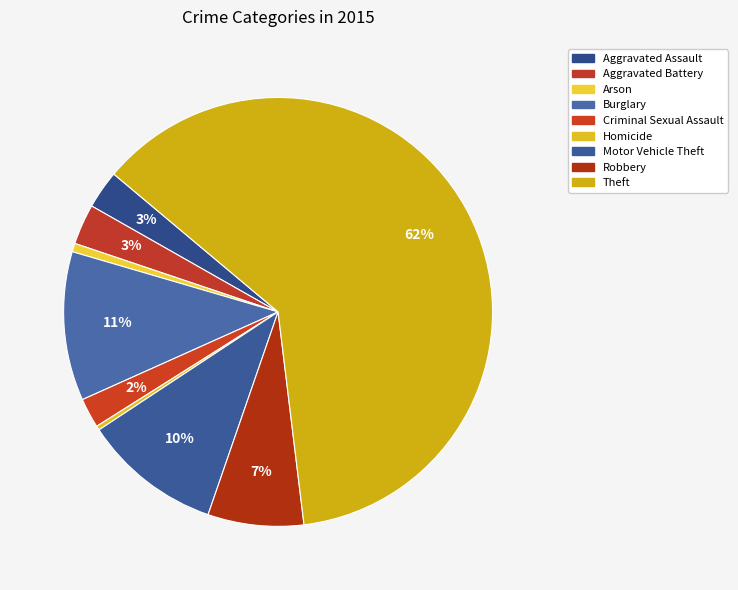

True or false: Aggravated Battery accounts for 1% of the total.

False